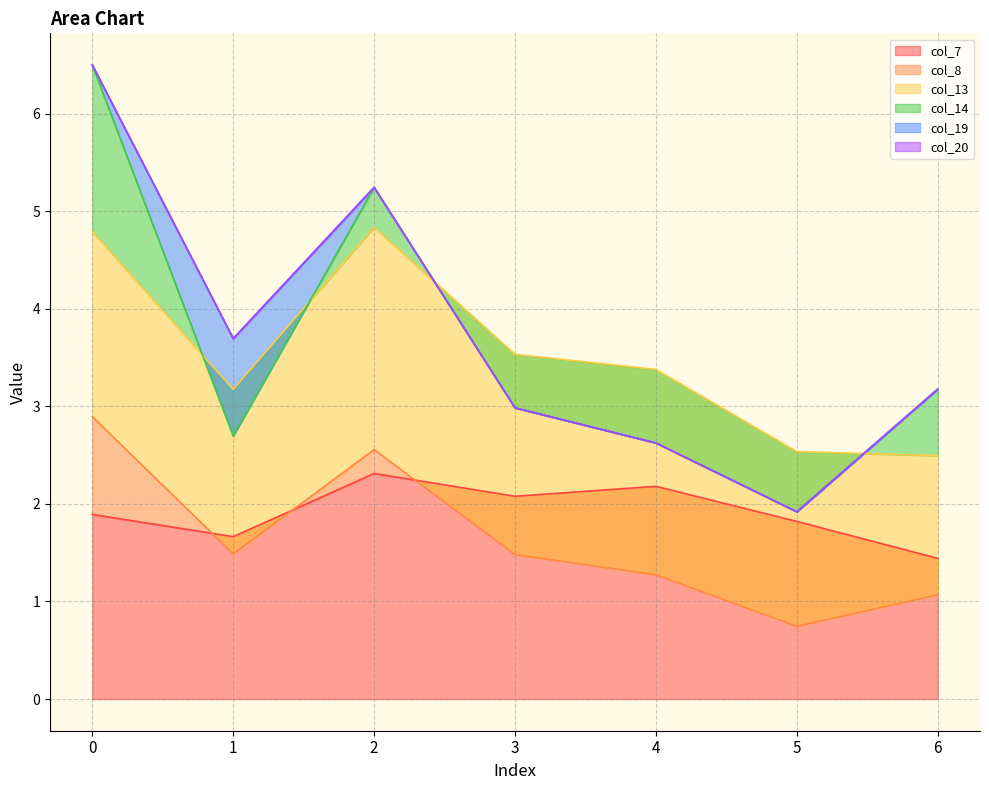

Where is the first local minimum for col_14?

1